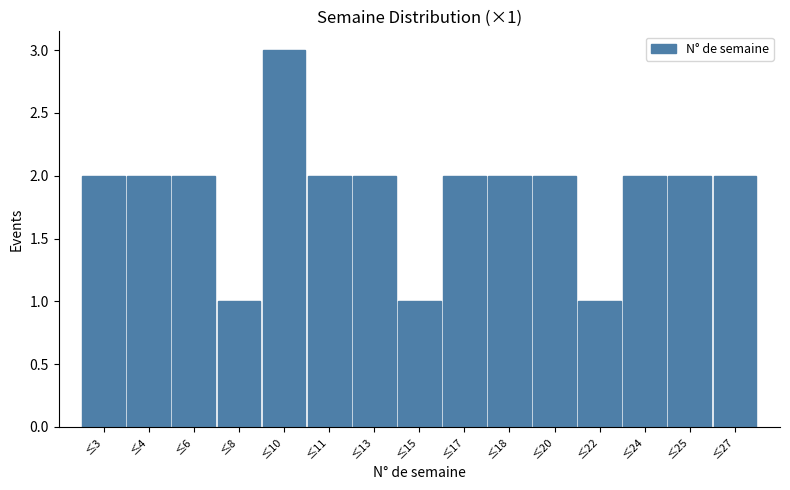

Reading left to right, list all the values displayed in this chart.

≤3=2	≤4=2	≤6=2	≤8=1	≤10=3	≤11=2	≤13=2	≤15=1	≤17=2	≤18=2	≤20=2	≤22=1	≤24=2	≤25=2	≤27=2